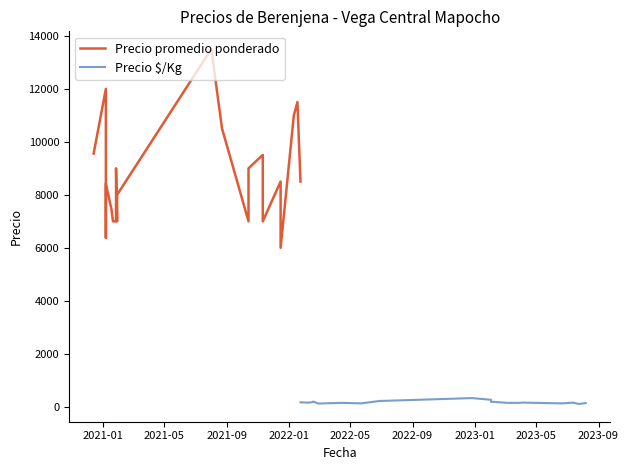

List the series in order of their peak value, lowest first.

Precio $/Kg, Precio promedio ponderado